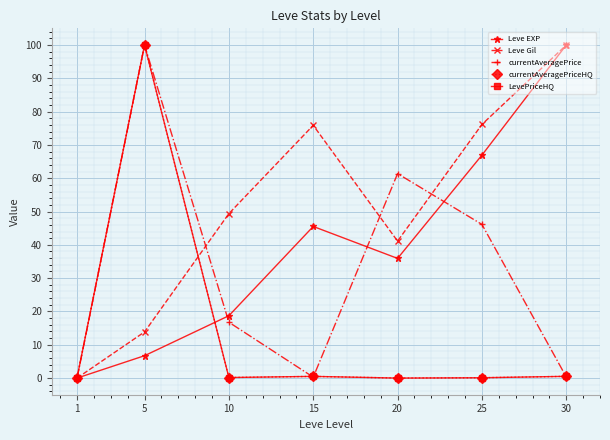

Is this an area chart (filled region under the line)?

No